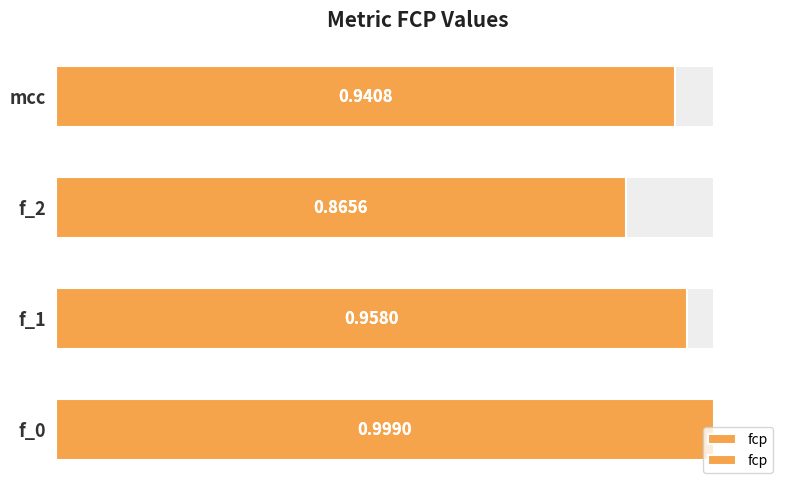

True or false: the data shows 0.9 at f_2.

True